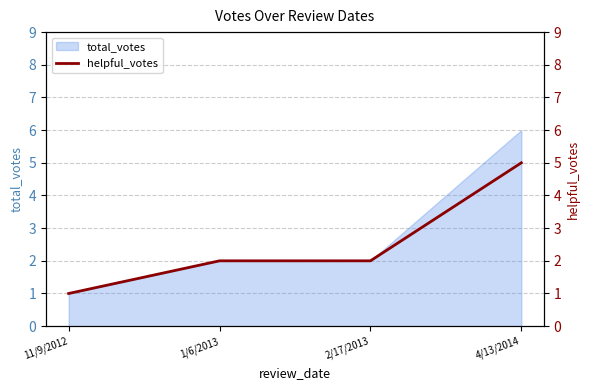

What is the label of the 4th point from the left?

4/13/2014